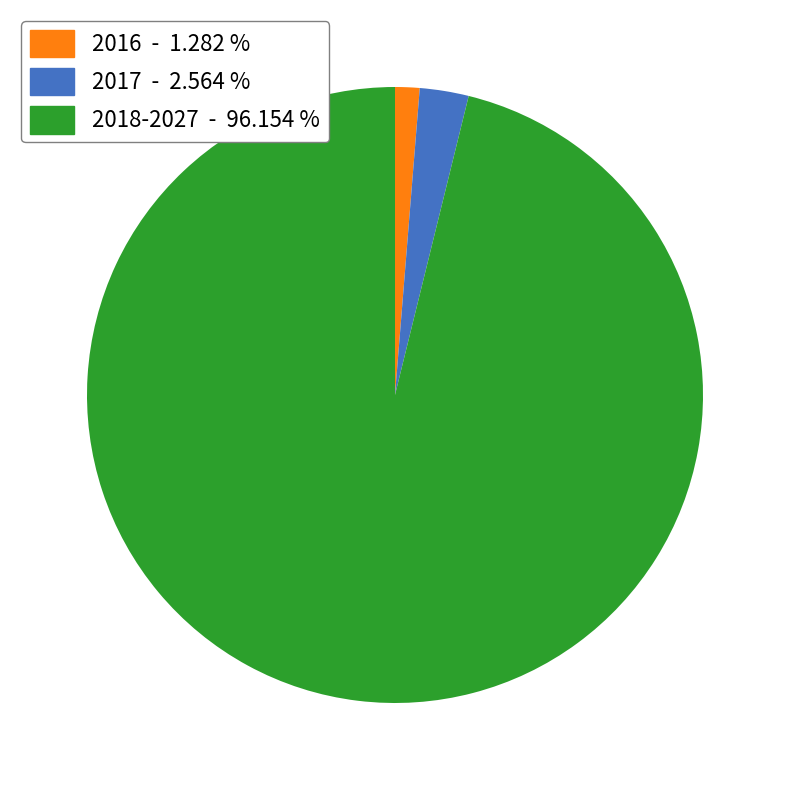

Between 2016 - 1.282 % and 2018-2027 - 96.154 %, which is larger?

2018-2027 - 96.154 %